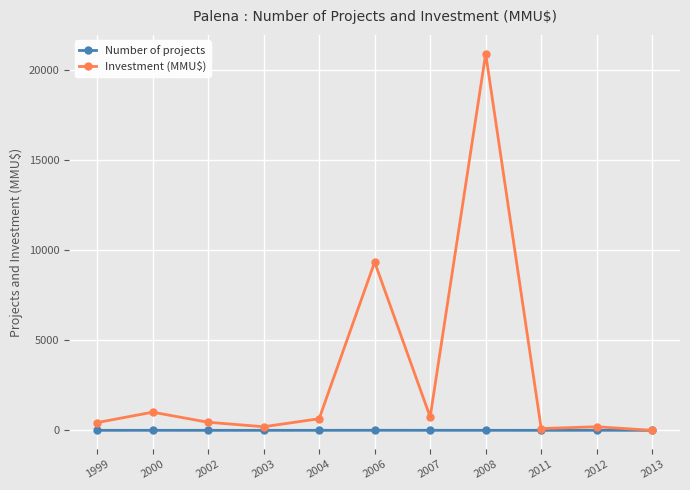

The Investment (MMU$) series shows 200 at 2003. True or false?

True